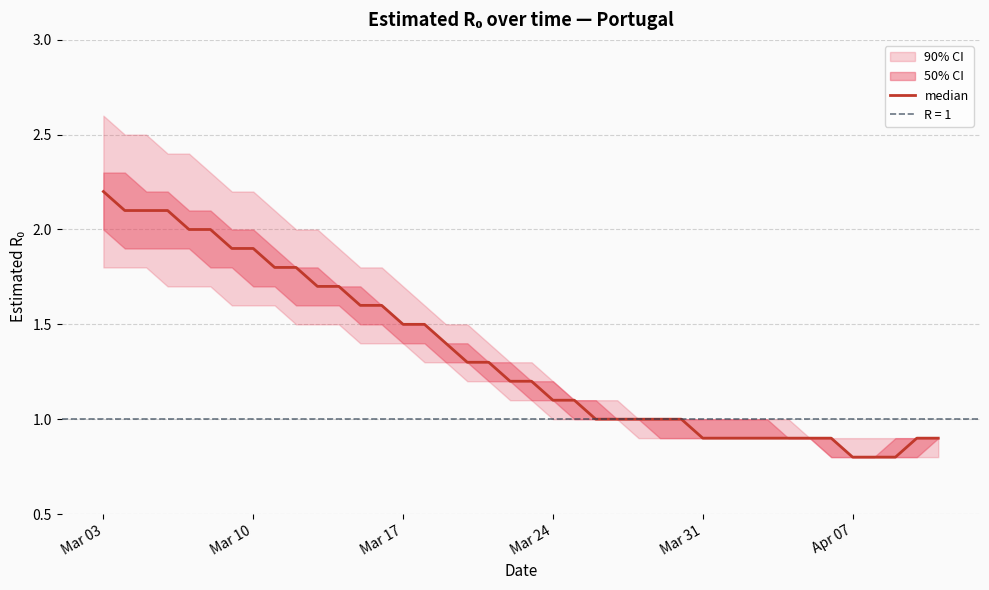

Count the number of categories in the chart.

40